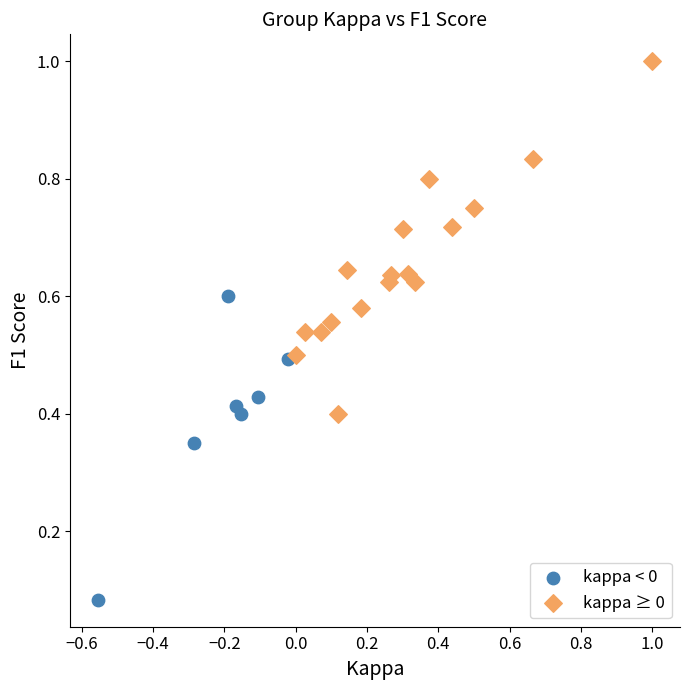

Which series reaches the minimum Y coordinate?

kappa < 0